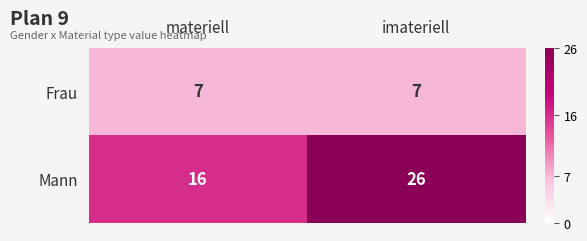

What is the minimum value shown in the chart?

7